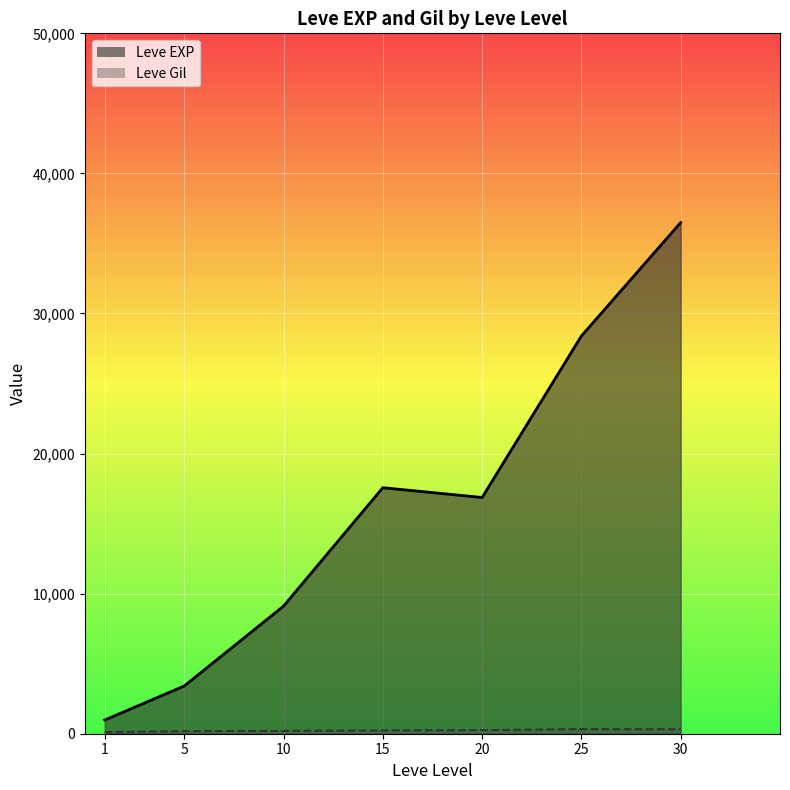

Which has a higher value, 25 or 1?

25